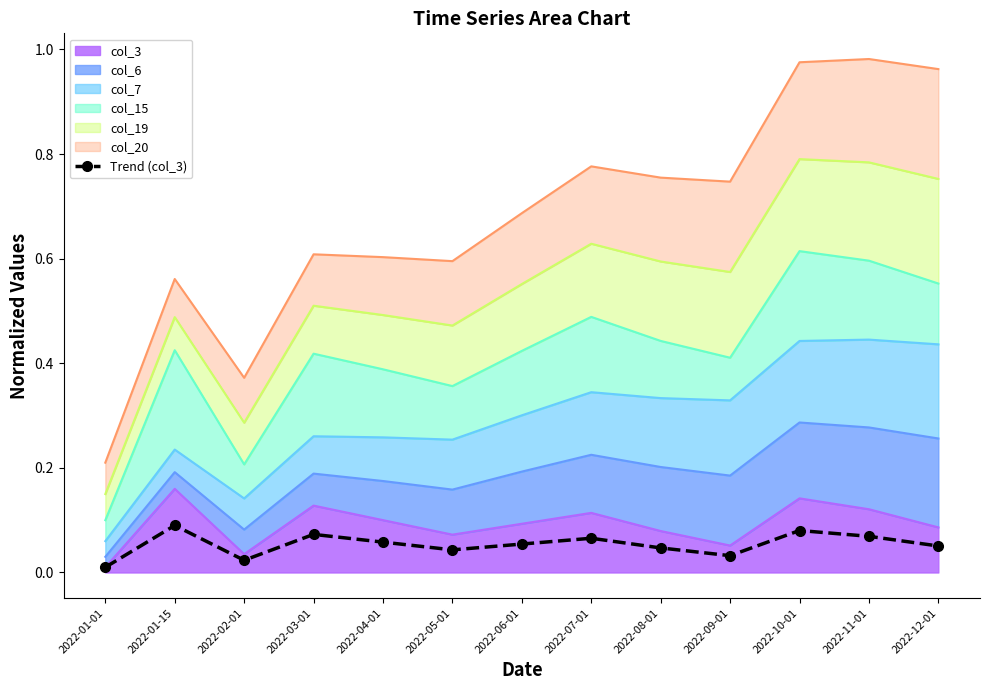

Is it true that the value at 2022-11-01 is 0.1?

True